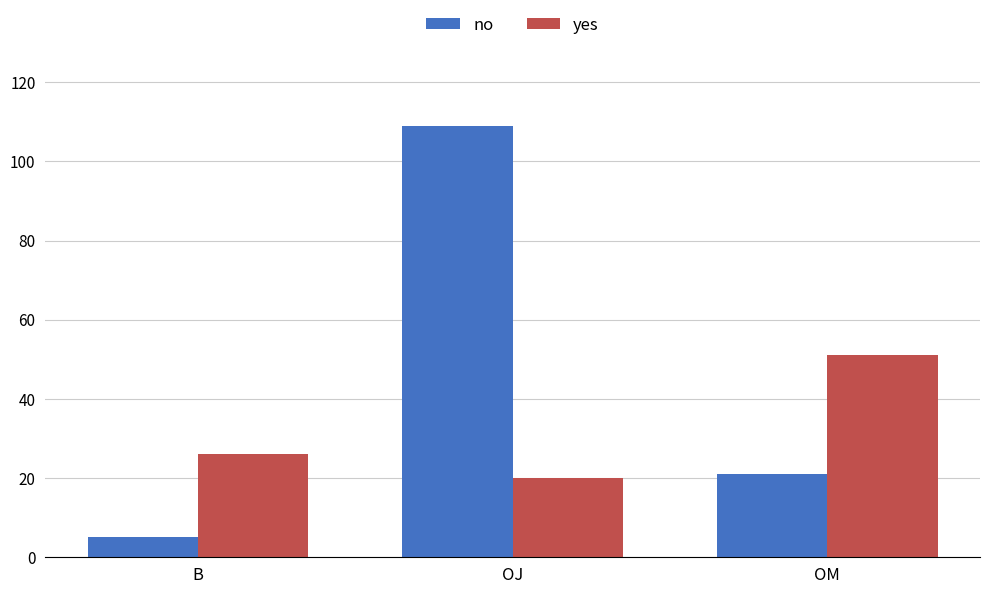

At which label does no first exceed 21?

OJ